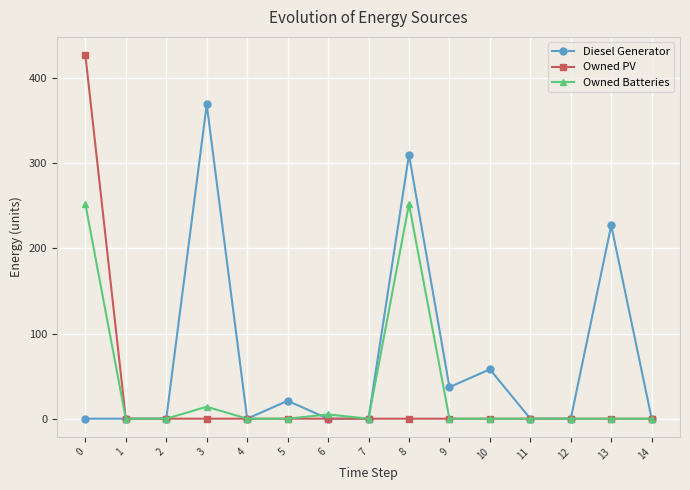

Is it true that Owned Batteries equals 0 at 11?

True